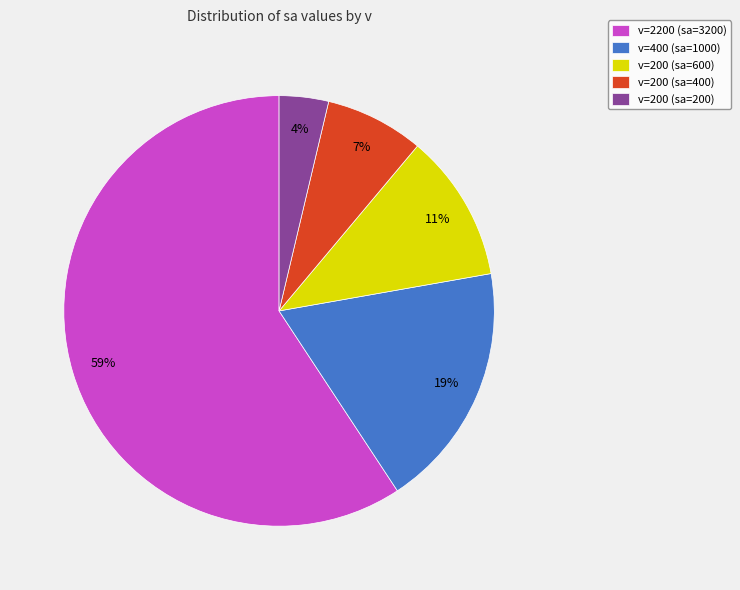

Rank the categories by value from lowest to highest.

v=200 (sa=200), v=200 (sa=400), v=200 (sa=600), v=400 (sa=1000), v=2200 (sa=3200)